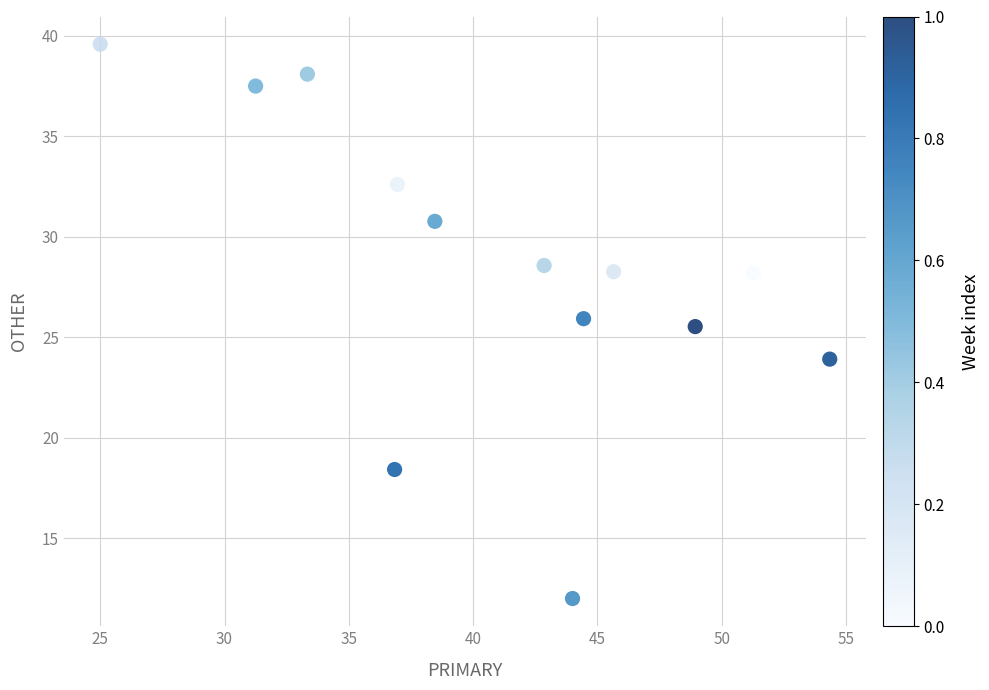

What Y value in the scatter plot is closest to 25?

25.5